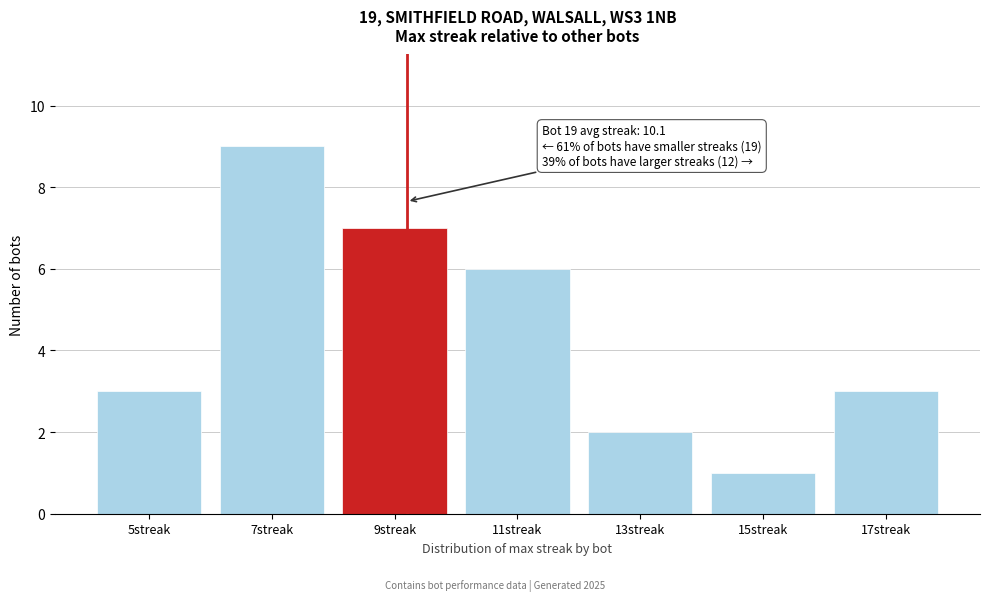

Reading left to right, extract all data points from this chart.

5streak=3	7streak=9	9streak=7	11streak=6	13streak=2	15streak=1	17streak=3